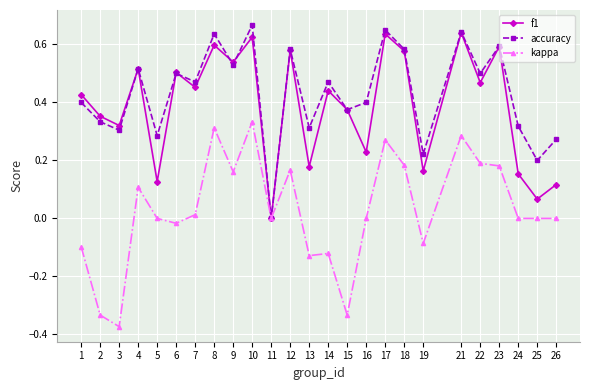

What are all the series names shown in the legend?

f1, accuracy, kappa